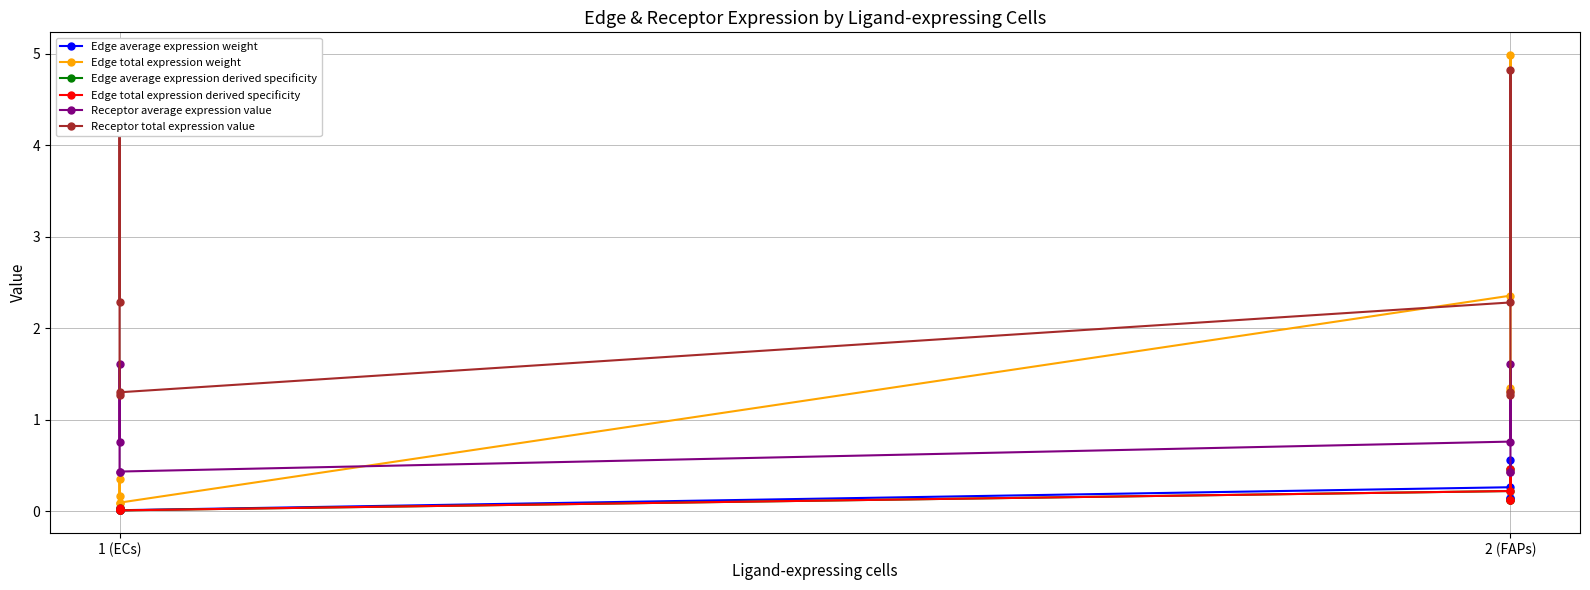

Where is the first local maximum for Edge average expression derived specificity?

1 (ECs)